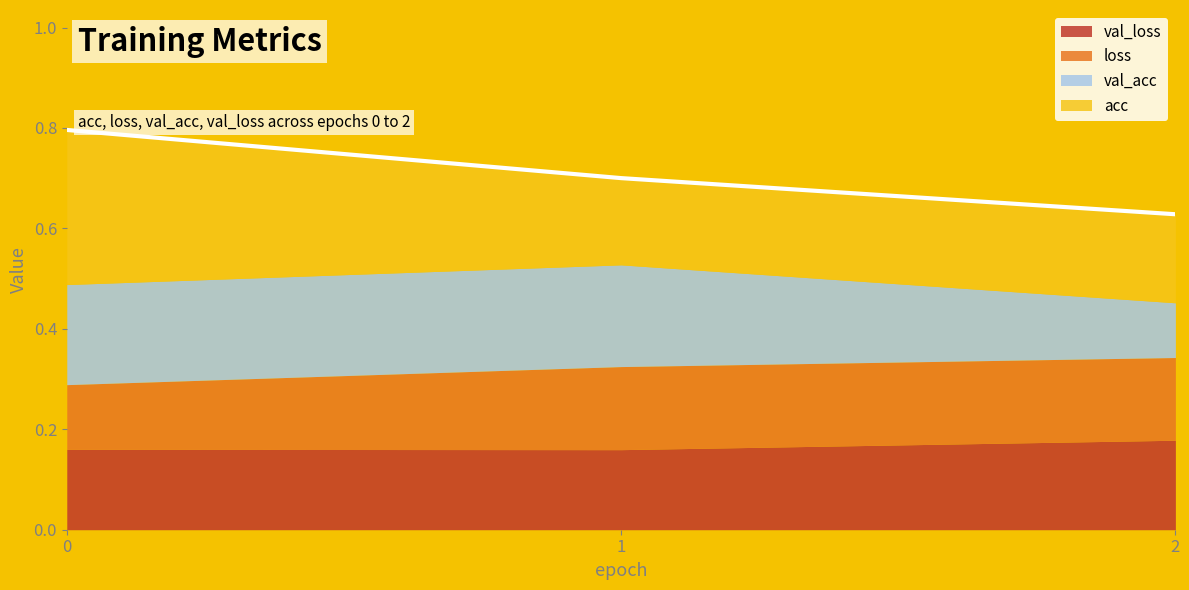

What is the total value across all series at 0?

0.8